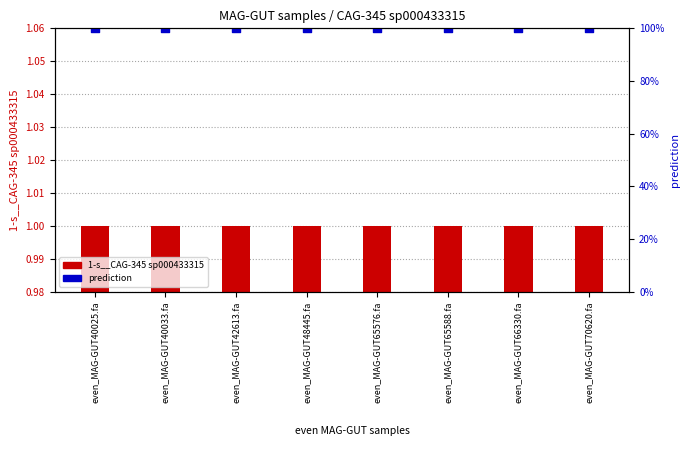

Which series contains the lowest Y value?

1-s__CAG-345 sp000433315